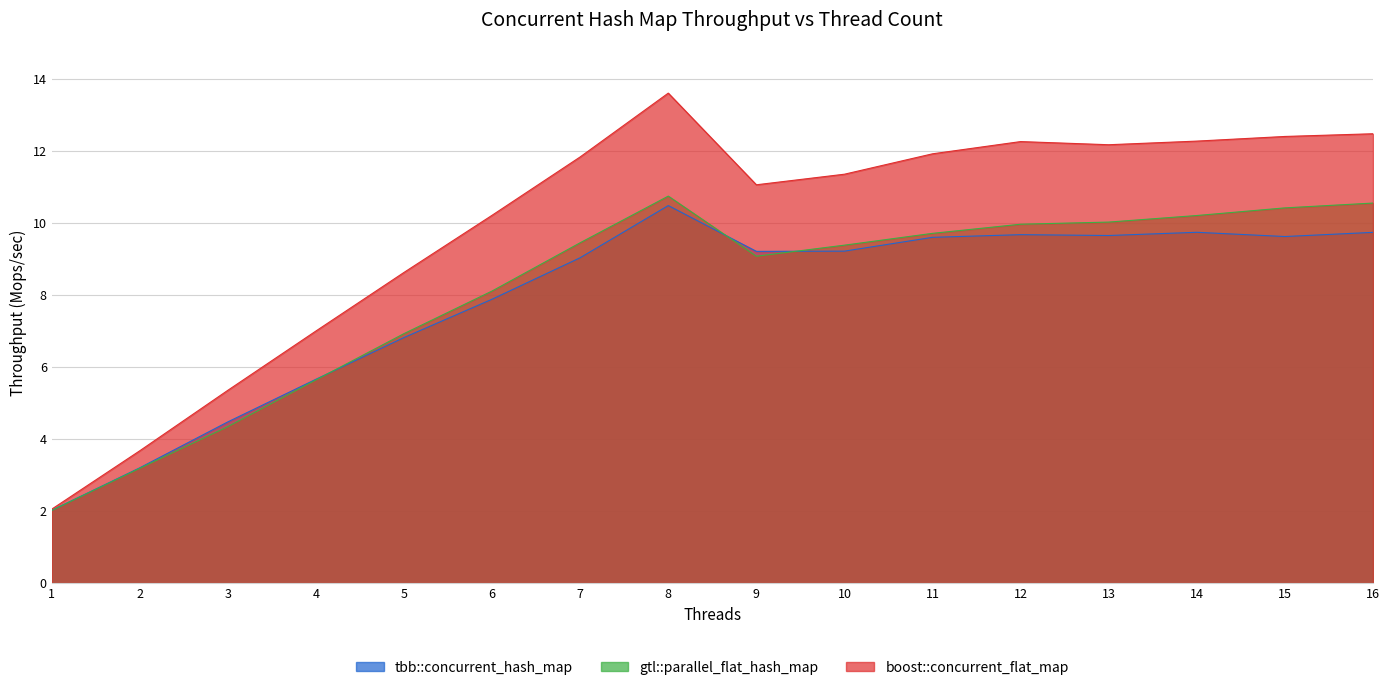

Which series has the widest spread of values?

boost::concurrent_flat_map